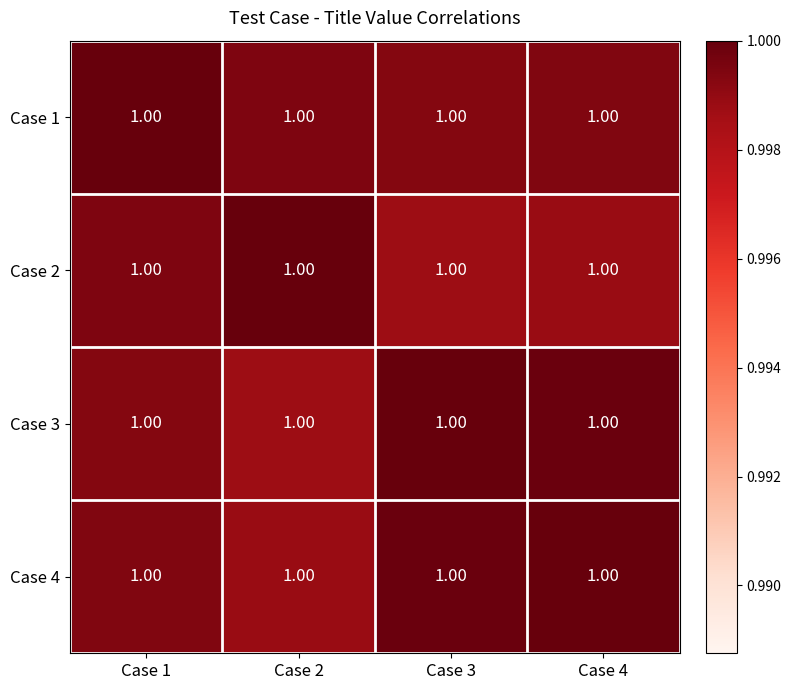

Reading left to right, transcribe all the data shown in this chart.

Case 1: Case 1=1.0	Case 2=1.0	Case 3=1.0	Case 4=1.0
Case 2: Case 1=1.0	Case 2=1.0	Case 3=1.0	Case 4=1.0
Case 3: Case 1=1.0	Case 2=1.0	Case 3=1.0	Case 4=1.0
Case 4: Case 1=1.0	Case 2=1.0	Case 3=1.0	Case 4=1.0